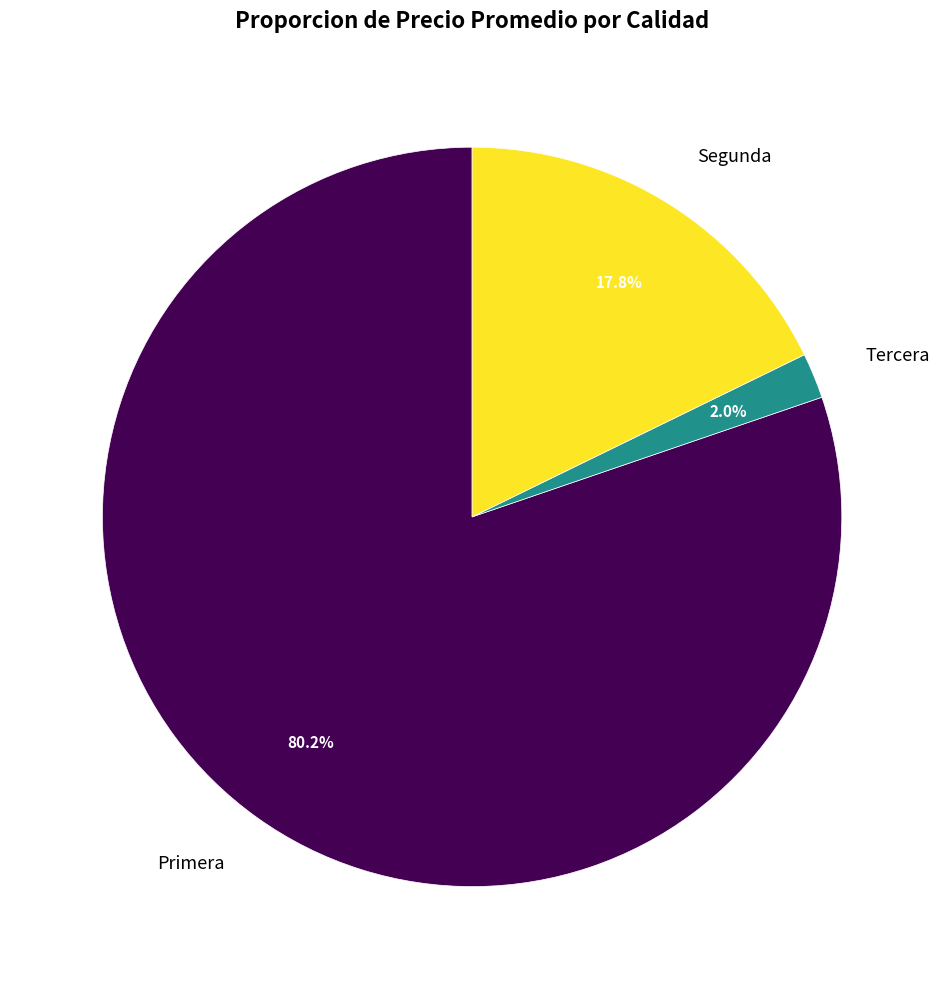

How many segments does this pie chart have?

3